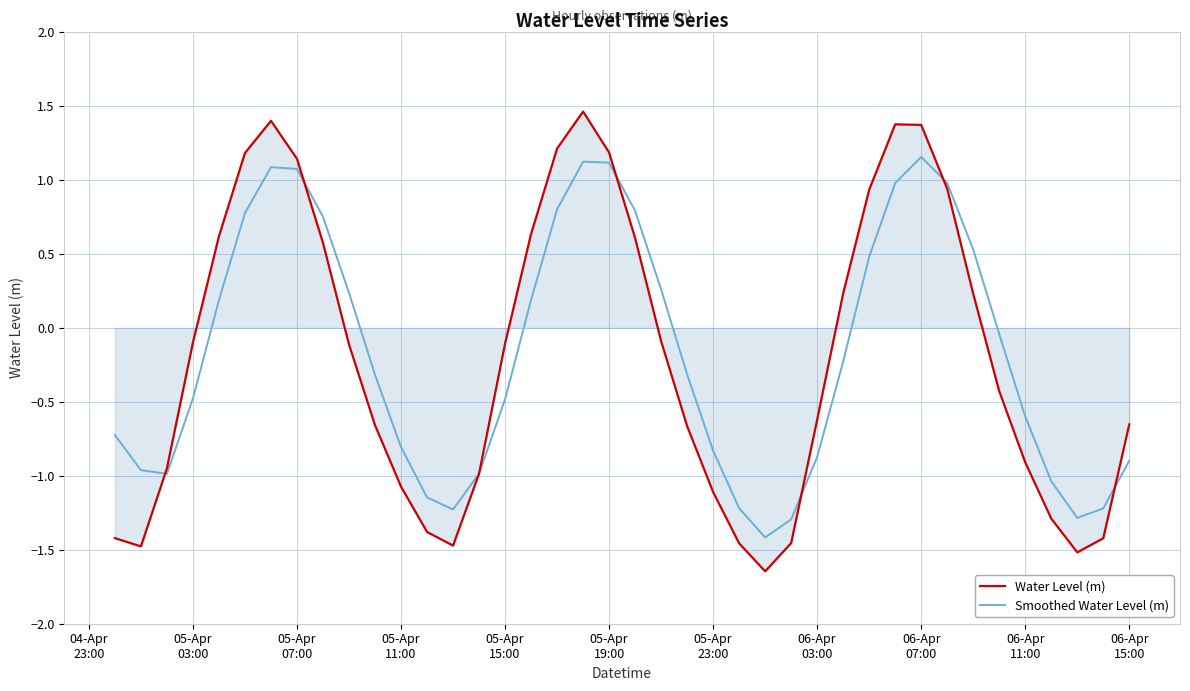

Which series has the widest spread of values?

Water Level (m)